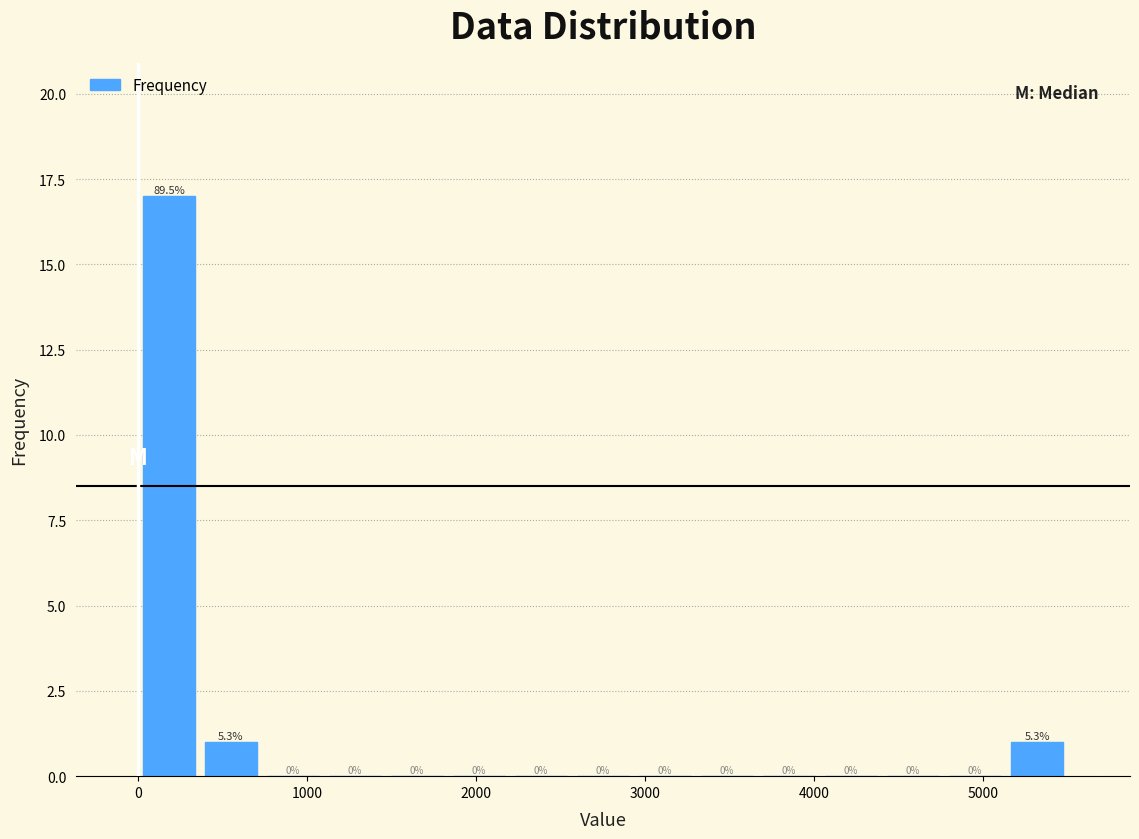

Read against the x-axis, roughly where is the centre of the tallest bar?

200